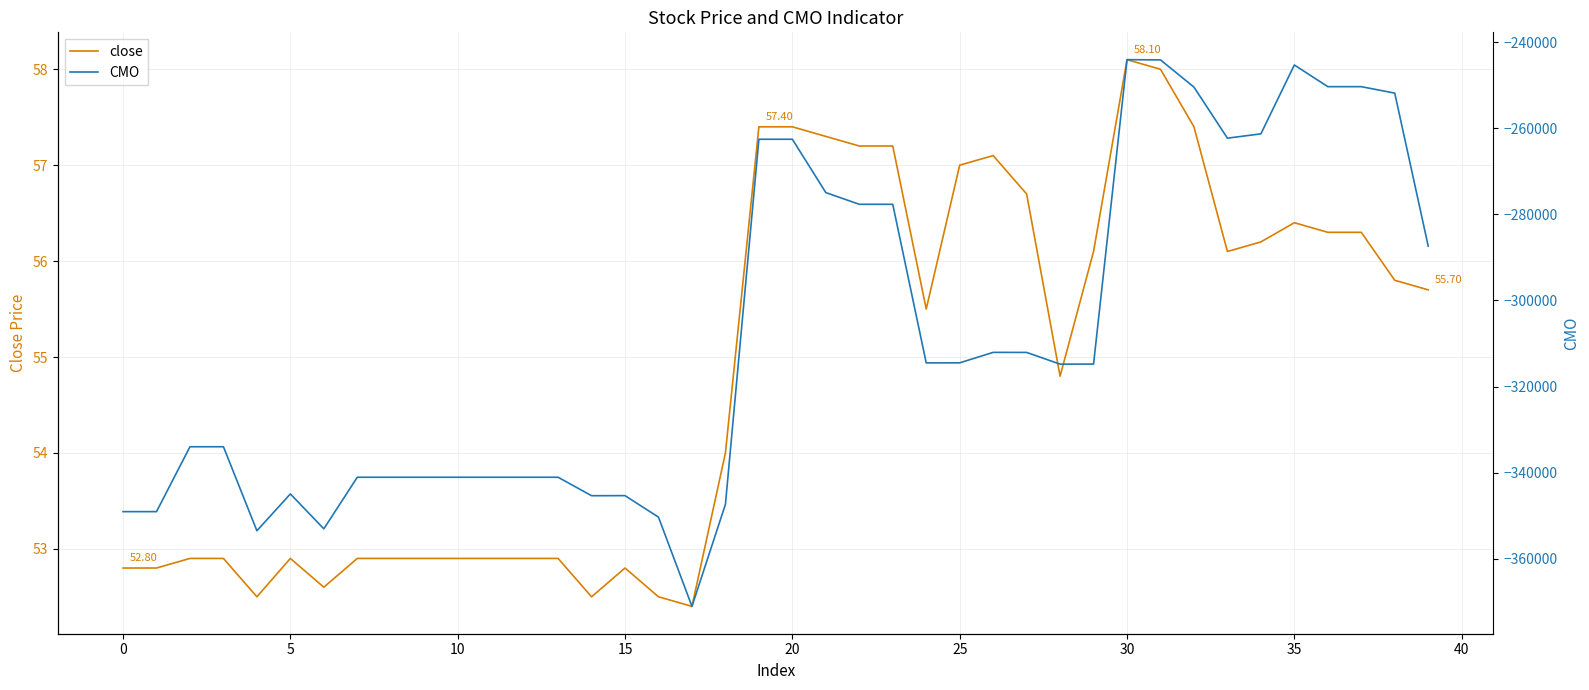

True or false: close and CMO cross at least once.

False